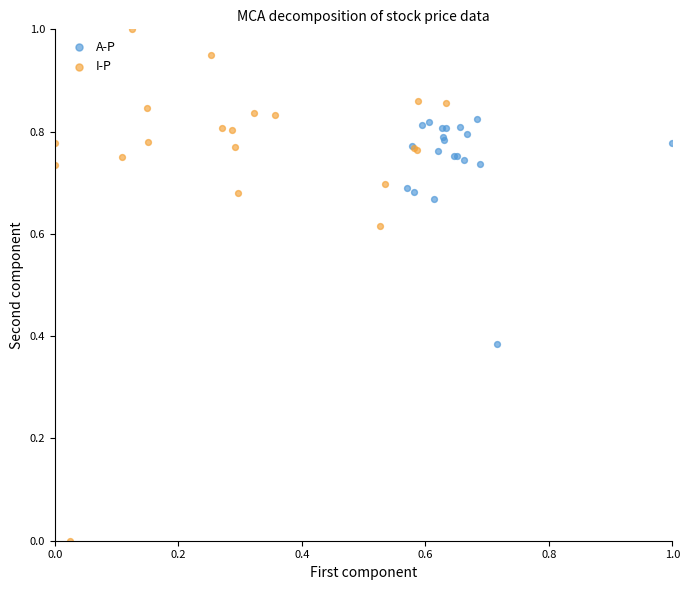

Which series has the widest spread of Y values?

I-P